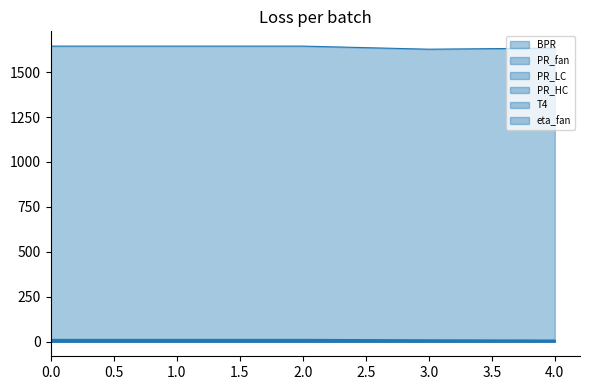

Reading right to left, transcribe all the data shown in this chart.

BPR: 5.3	5.1	5.6	5.6	5.6
PR_fan: 1.8	1.4	2.3	2.3	2.3
PR_LC: 1.2	1.8	1.7	1.7	1.7
PR_HC: 8.1	9.3	11.9	11.9	11.9
T4: 1634.2	1628.0	1645.2	1645.2	1645.2
eta_fan: 0.9	0.9	0.9	0.9	0.9